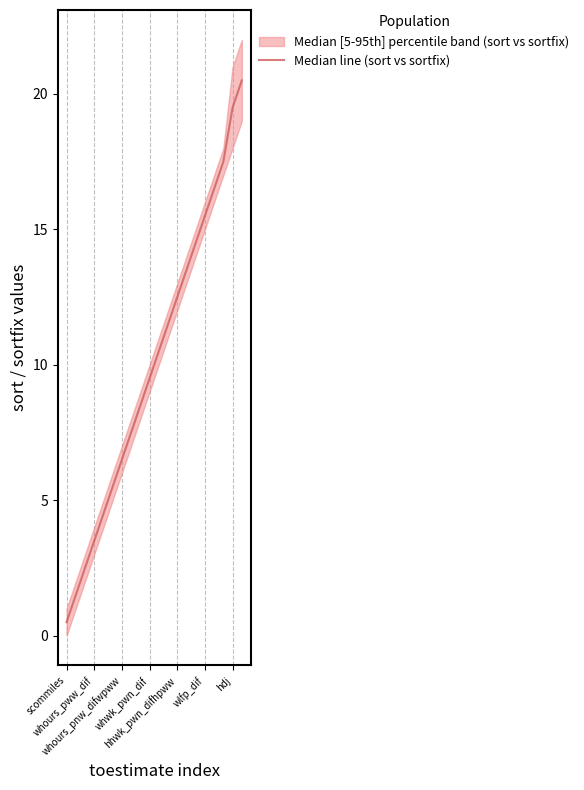

How many lines are shown in the chart?

1